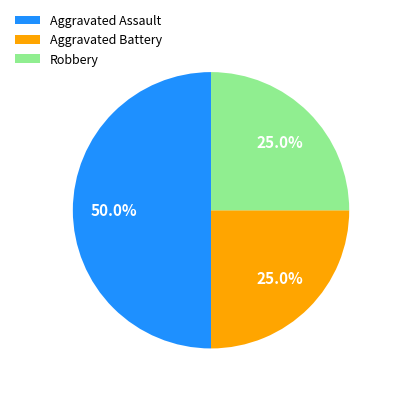

To the nearest percent, what is the difference between the Aggravated Battery and Aggravated Assault slice percentages?

25%